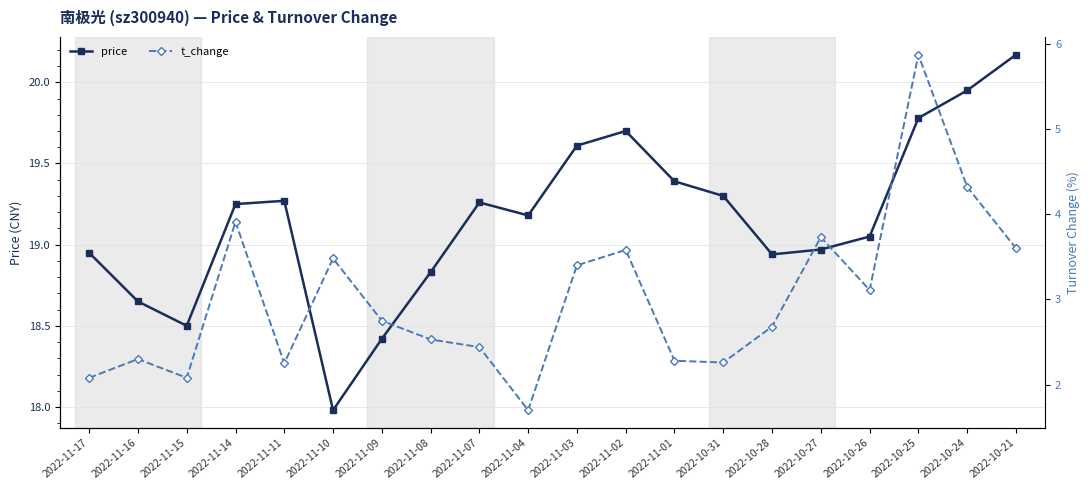

What is the label of the 4th point from the right?

2022-10-26